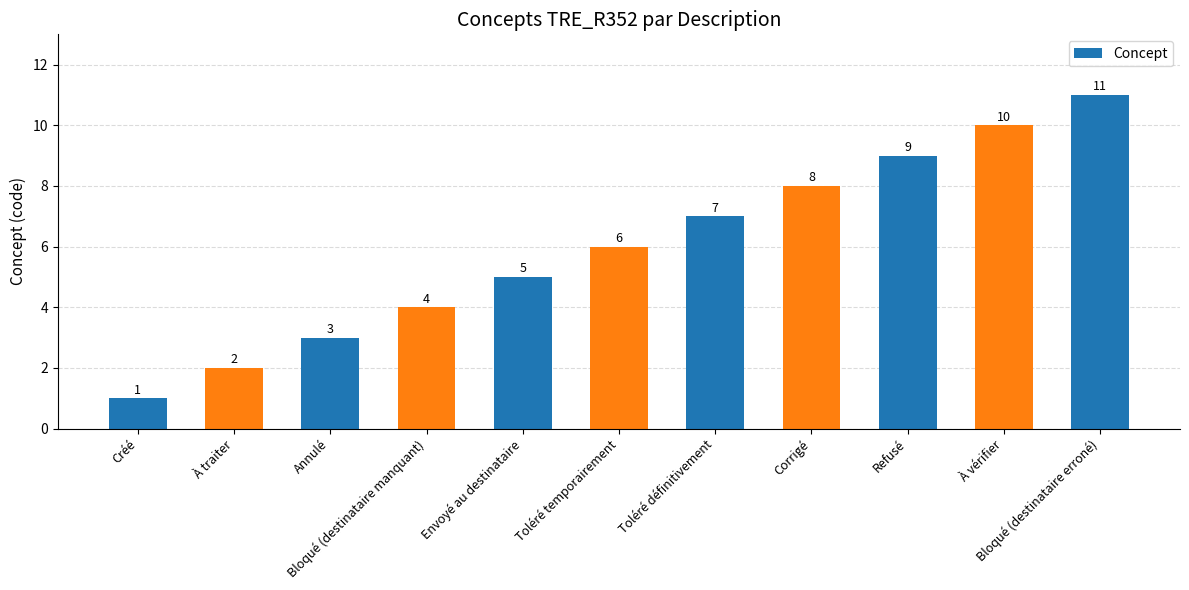

Approximately how many times larger is the value at À traiter compared to Bloqué (destinataire erroné)?

0.2